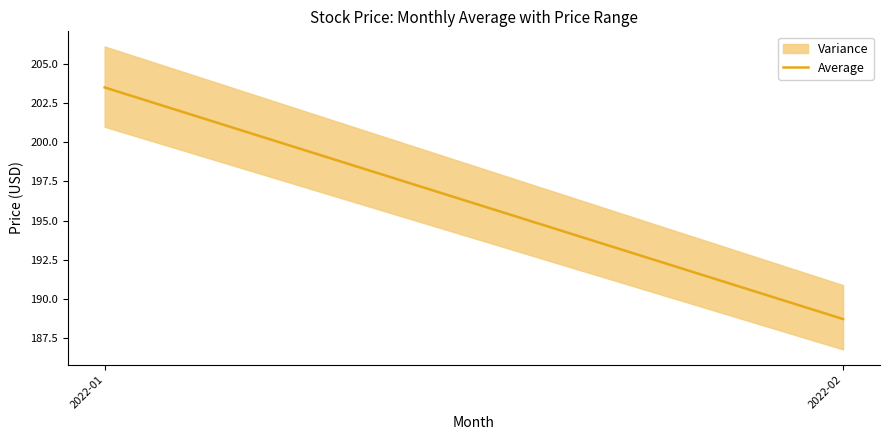

Reading left to right, extract all data points from this chart.

2022-01=203.5	2022-02=188.7